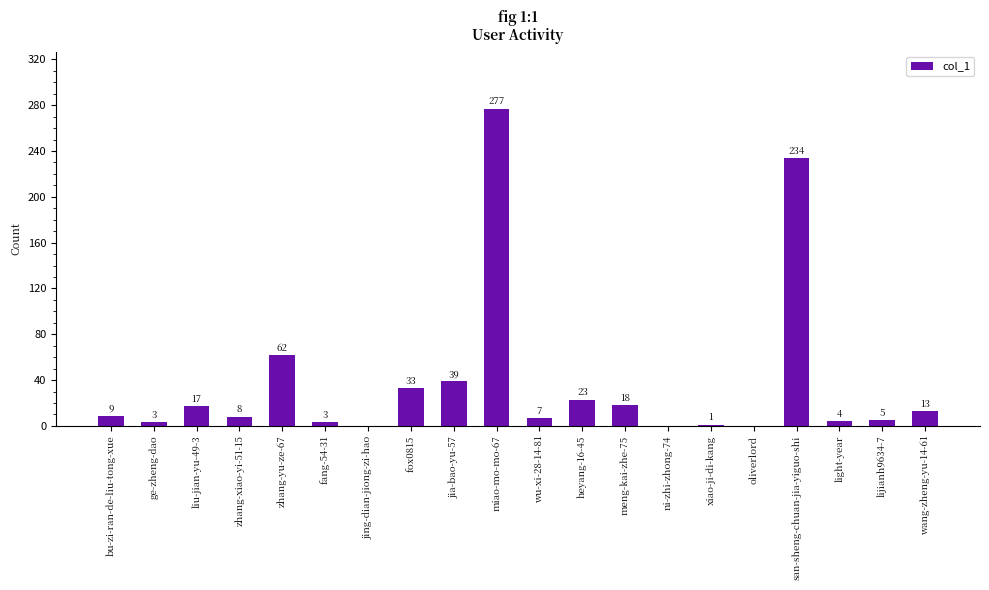

What is the sum of all values?

756